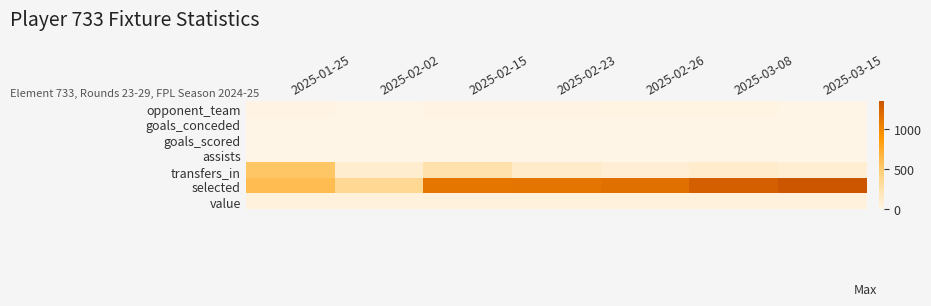

Between 2025-02-15 and 2025-02-23, which series saw the biggest shift?

transfers_in